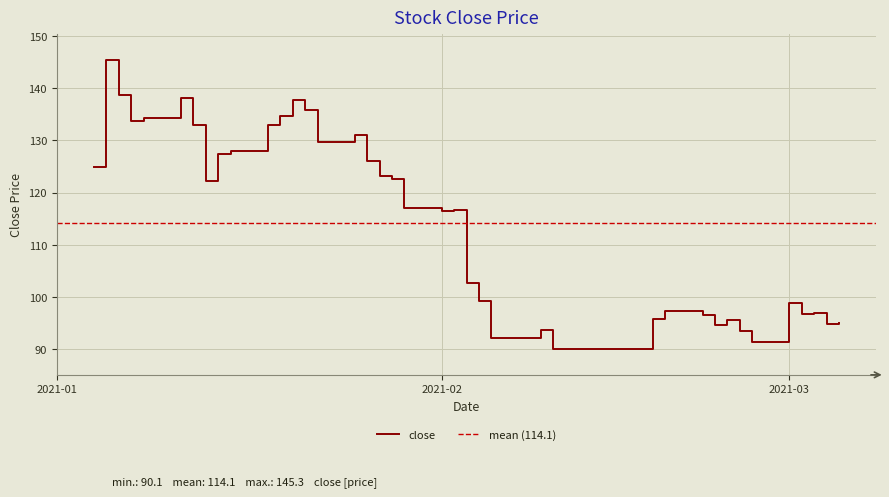

How many data points does each series have?

40